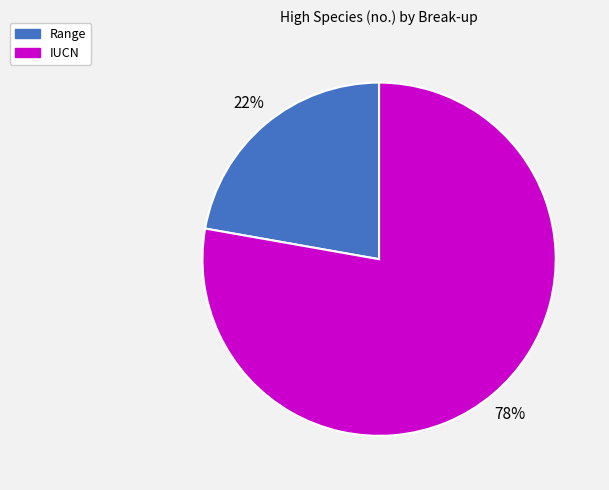

To the nearest percent, what portion does Range represent?

22%